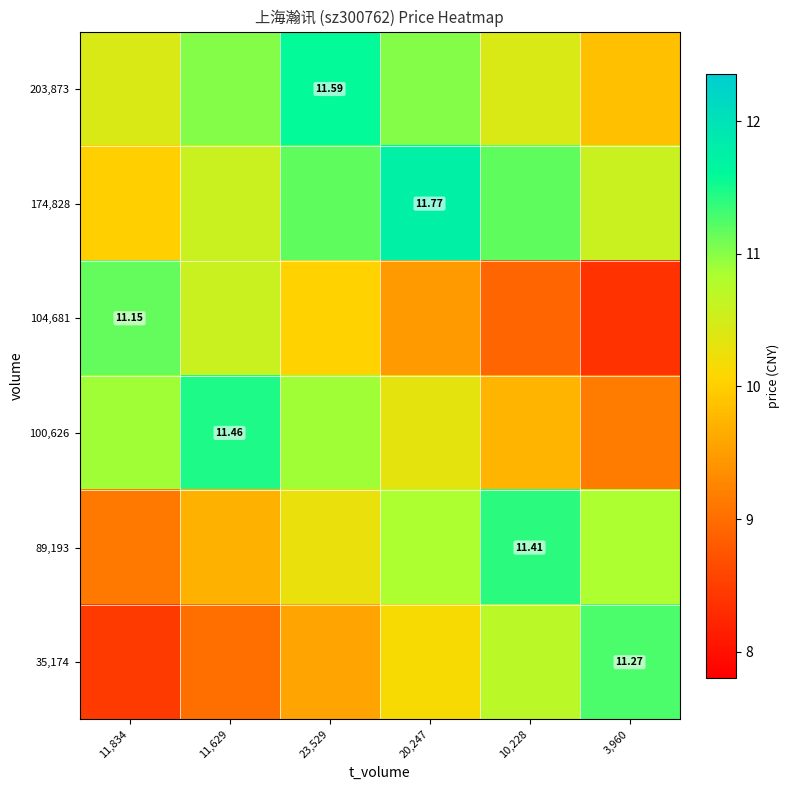

Rank the series at 11,629 from highest to lowest value.

100,626, 203,873, 174,828, 104,681, 89,193, 35,174